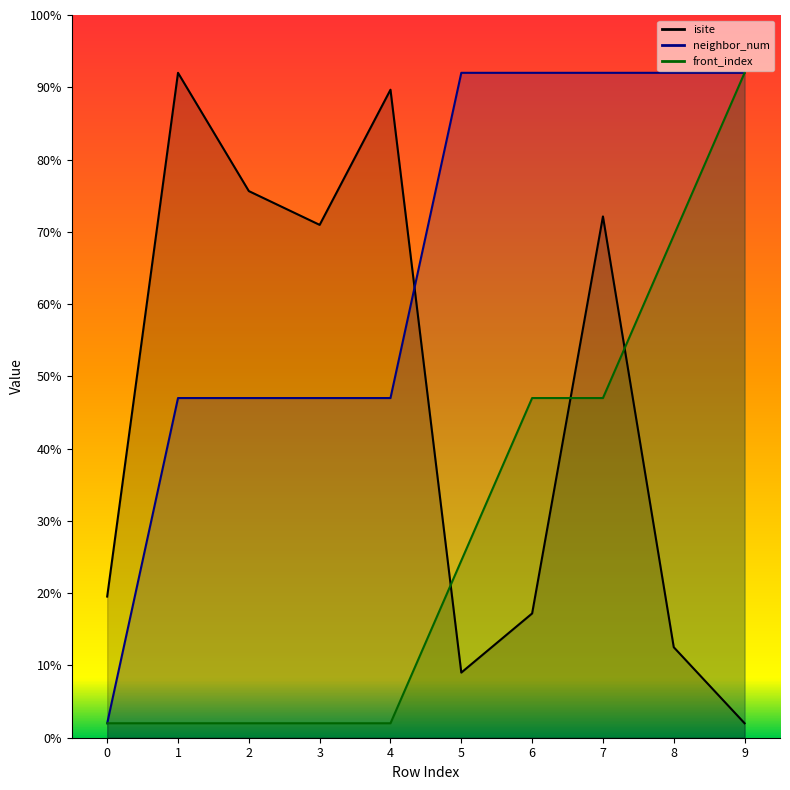

Where is the first local minimum for isite?

3